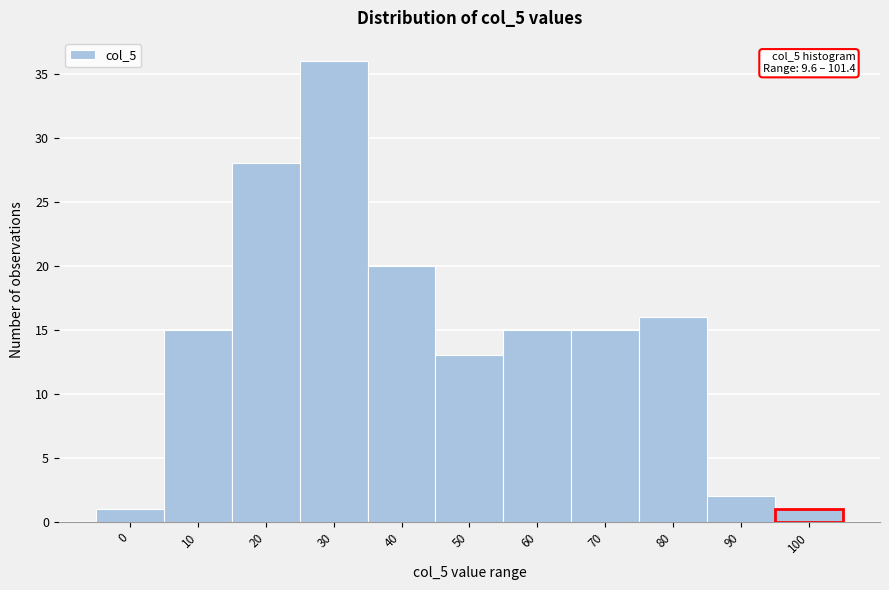

Reading left to right, what are all the values shown in this chart?

0=1	10=15	20=28	30=36	40=20	50=13	60=15	70=15	80=16	90=2	100=1